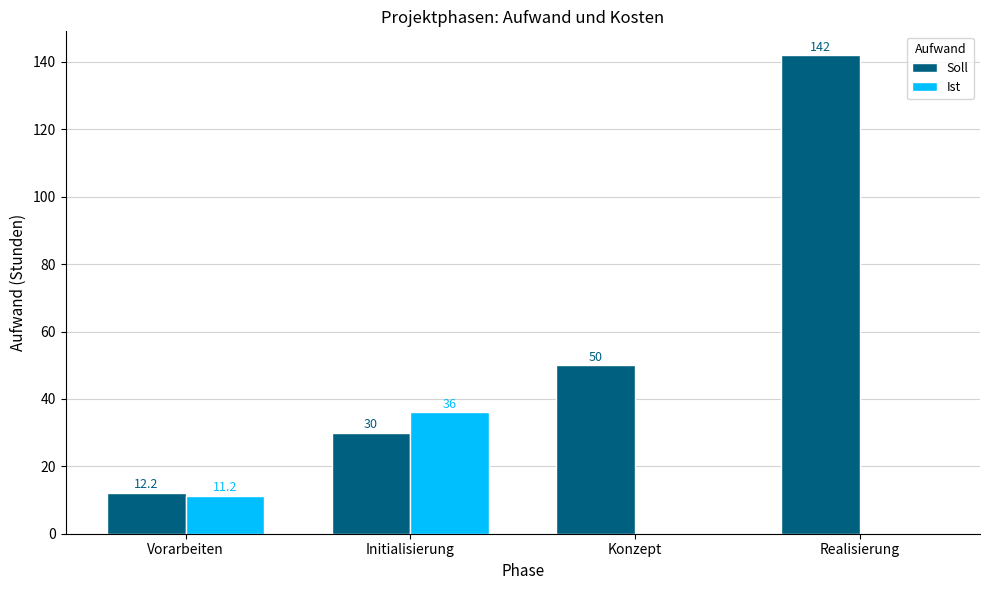

Between Vorarbeiten and Initialisierung, which series saw the biggest shift?

Ist